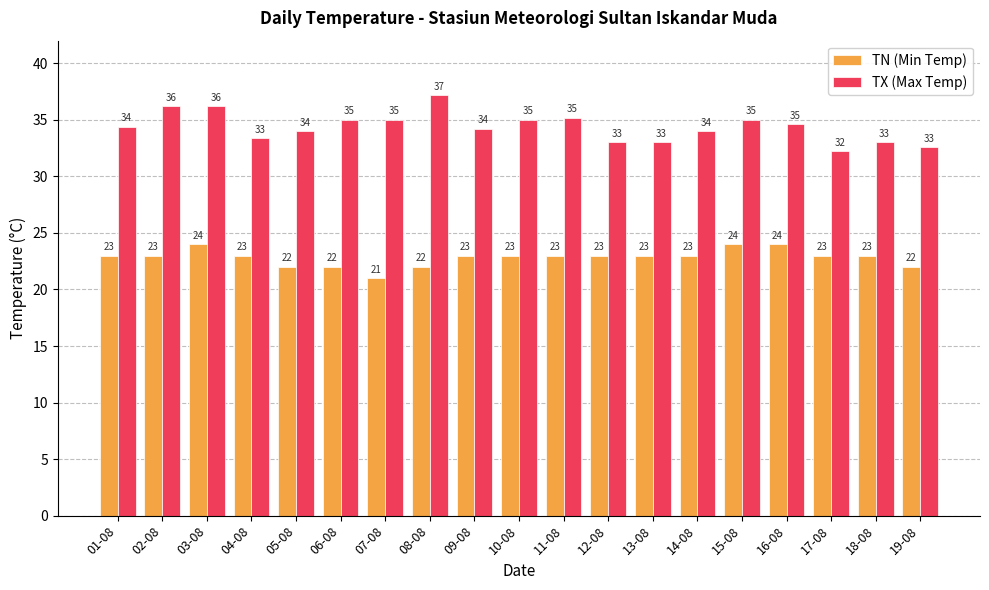

The value of TX (Max Temp) at 12-08 is 33.0. True or false?

True